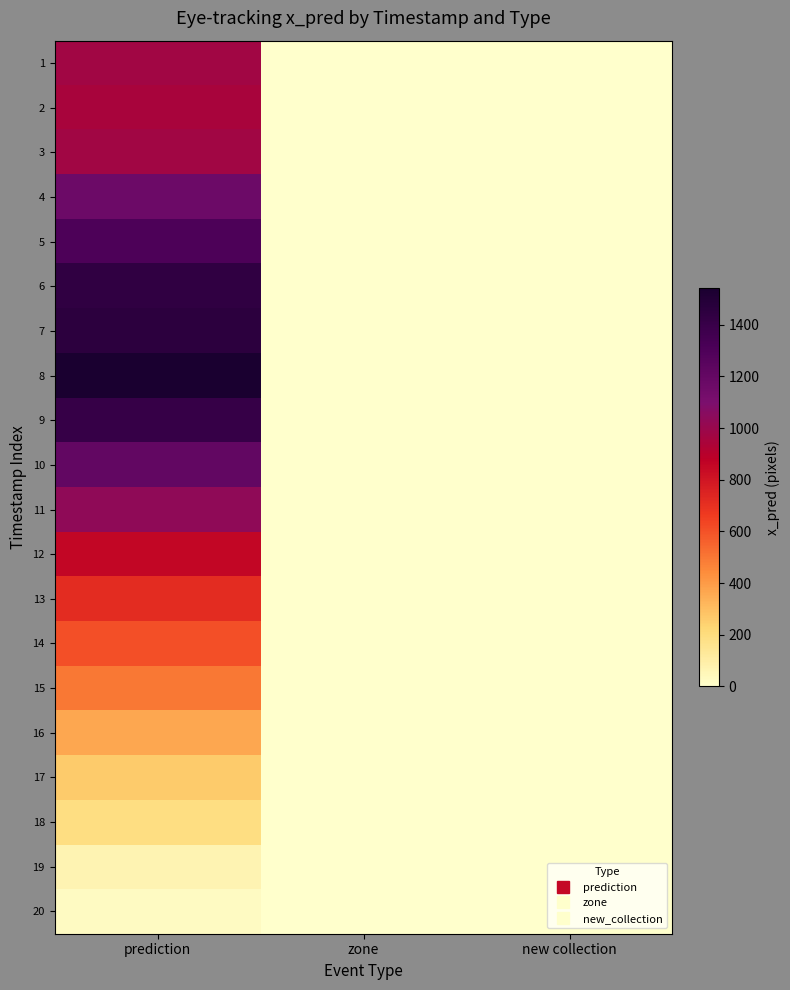

Rank the series at zone from lowest to highest value.

1, 2, 3, 4, 5, 6, 7, 8, 9, 10, 11, 12, 13, 14, 15, 16, 17, 18, 19, 20